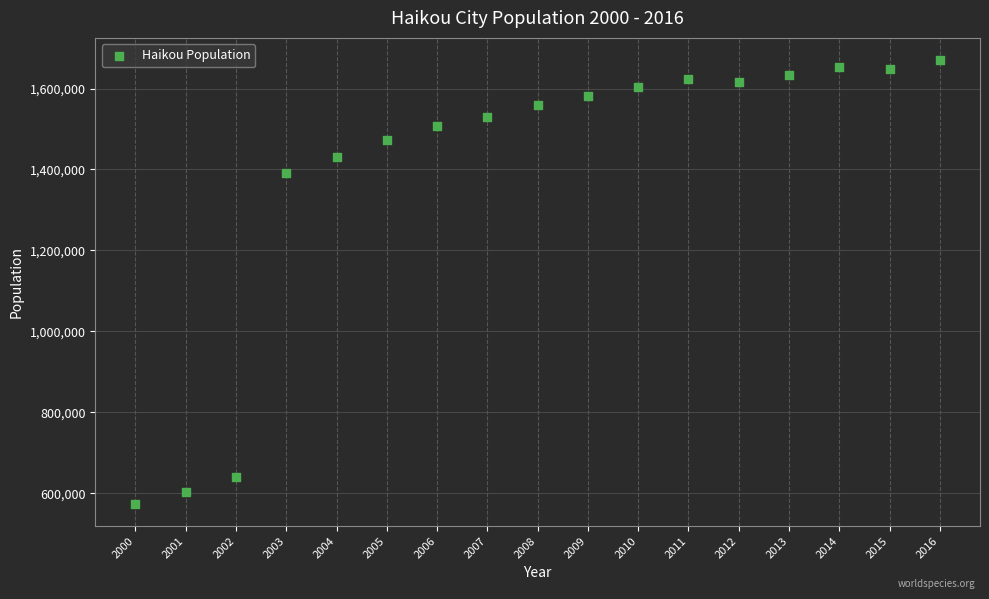

What Y value in the scatter plot is closest to 1121892?

1391913